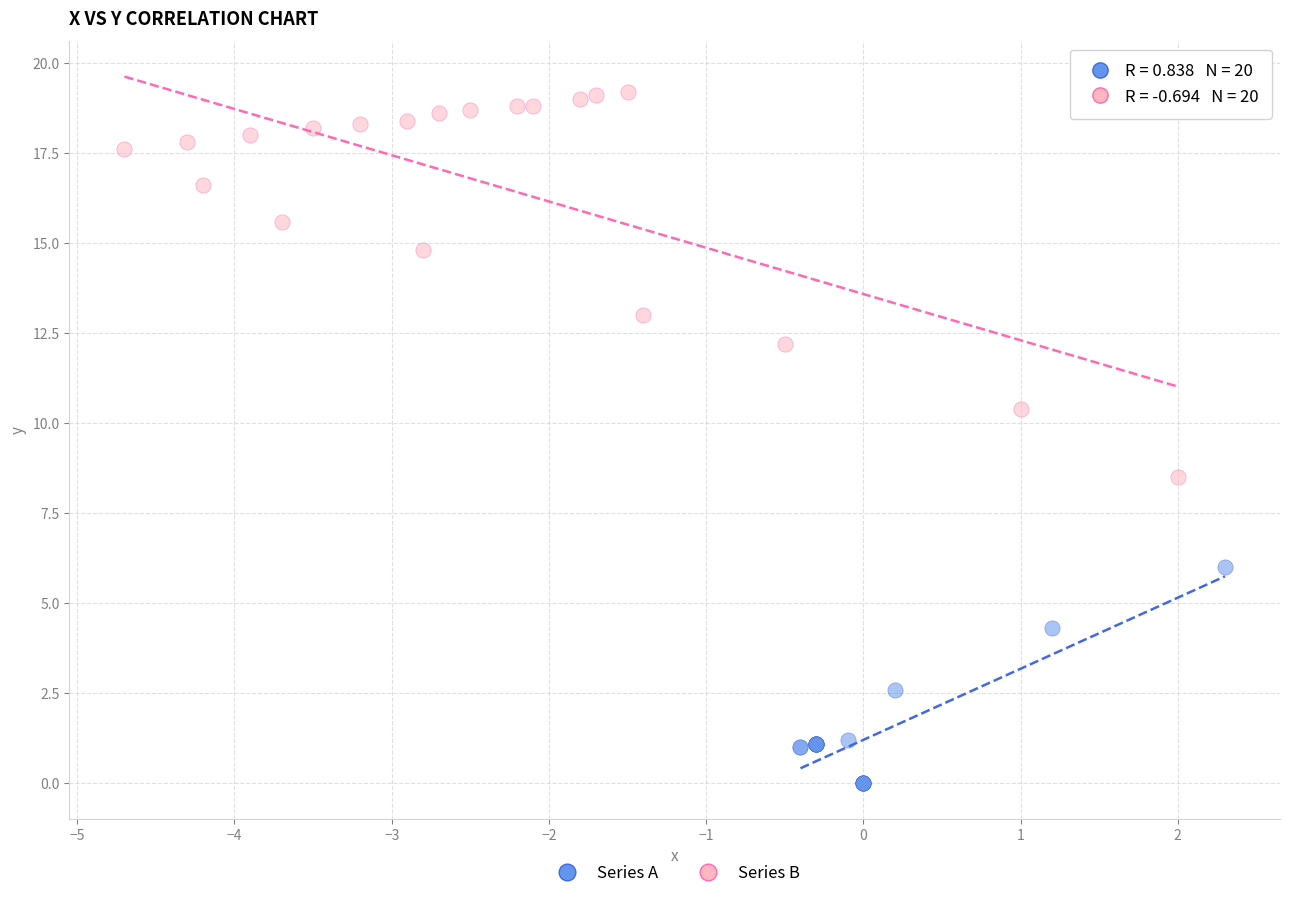

Which series has the widest spread of Y values?

Series B